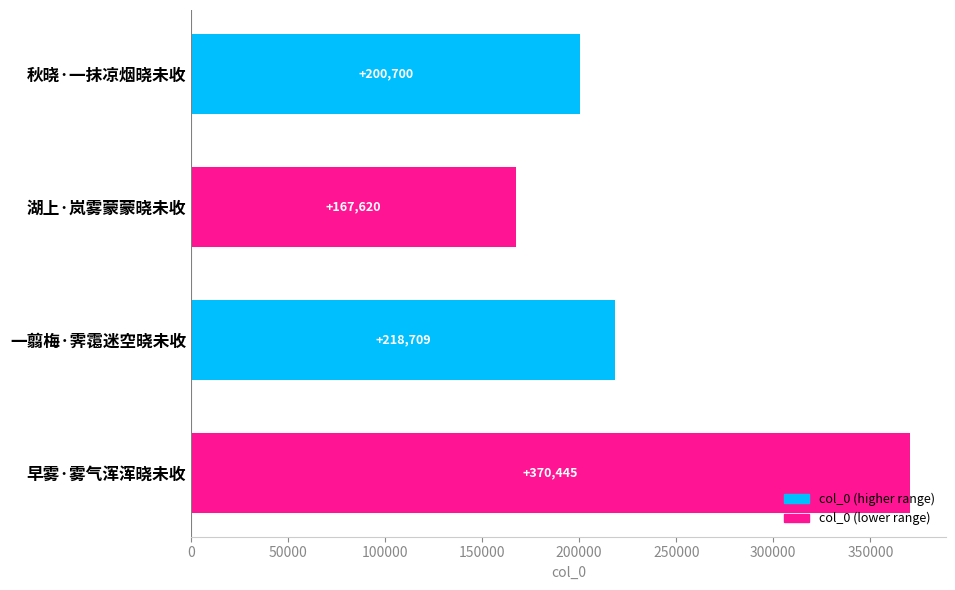

How many data points are less than 218709?

2